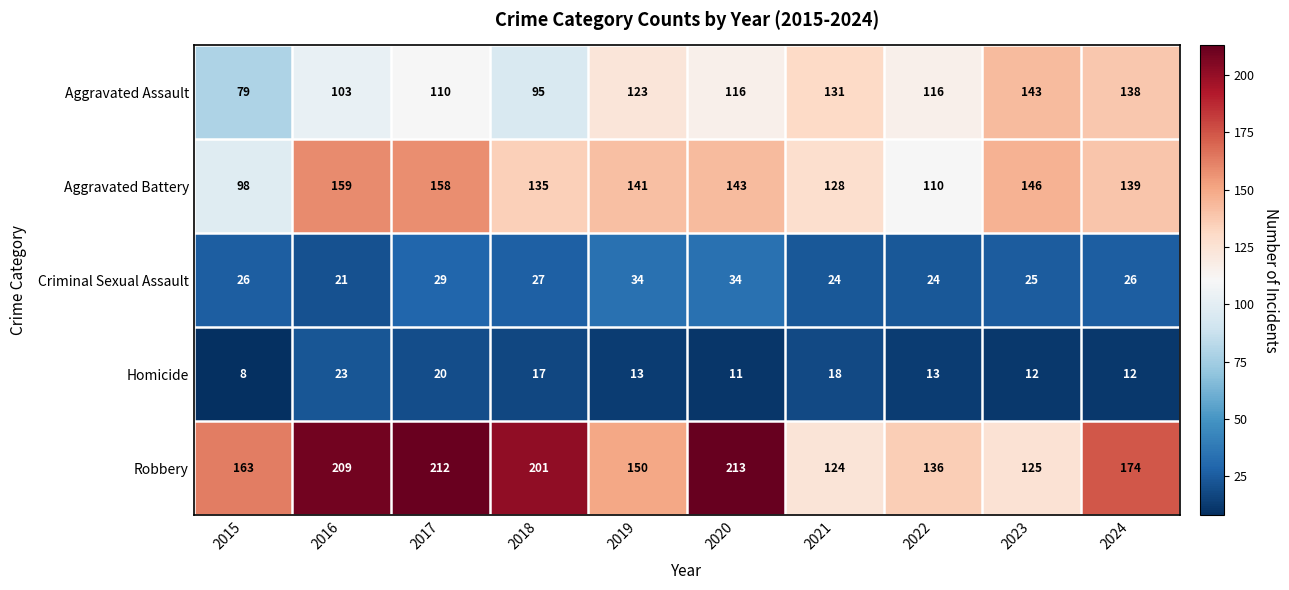

At how many categories does at least one series exceed 141?

8